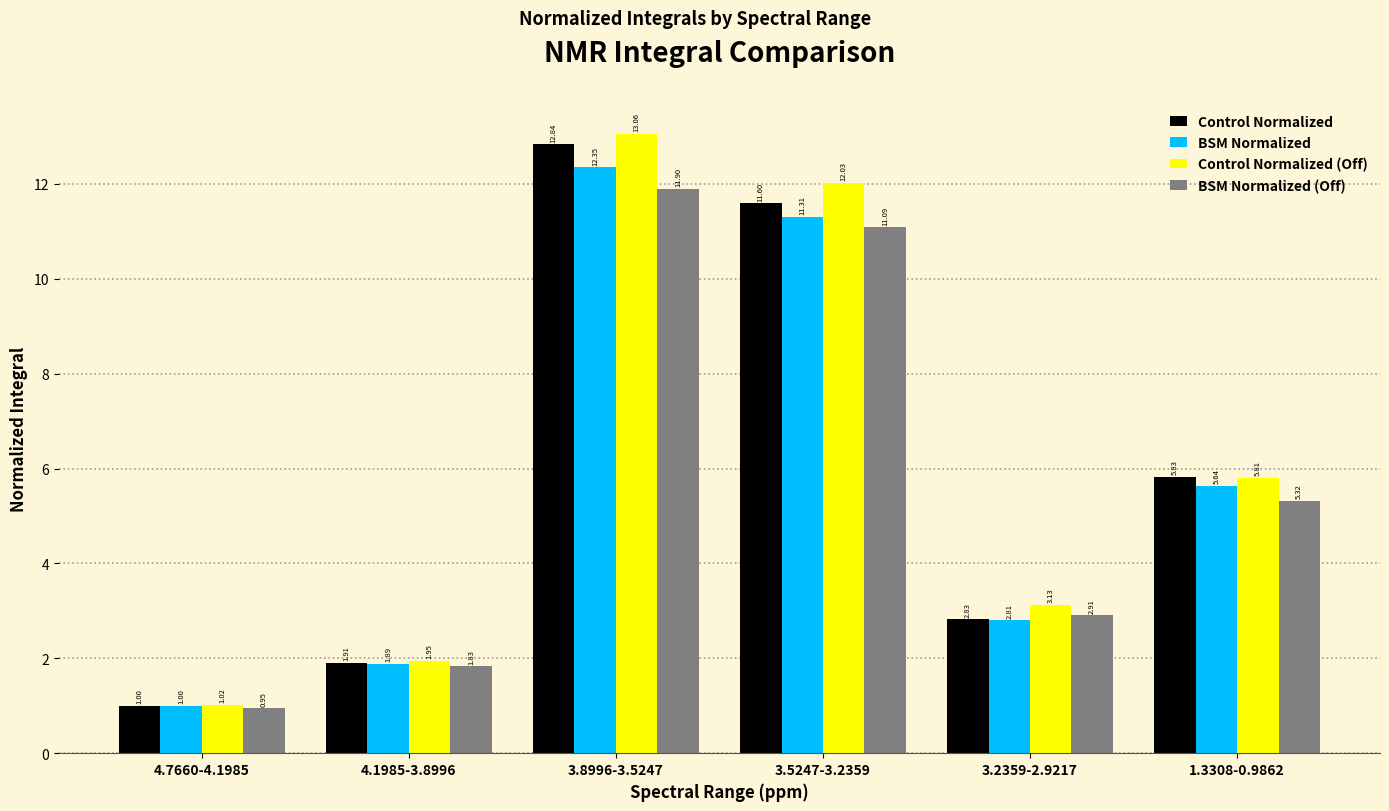

What is the total value across all series at 4.7660-4.1985?

4.0